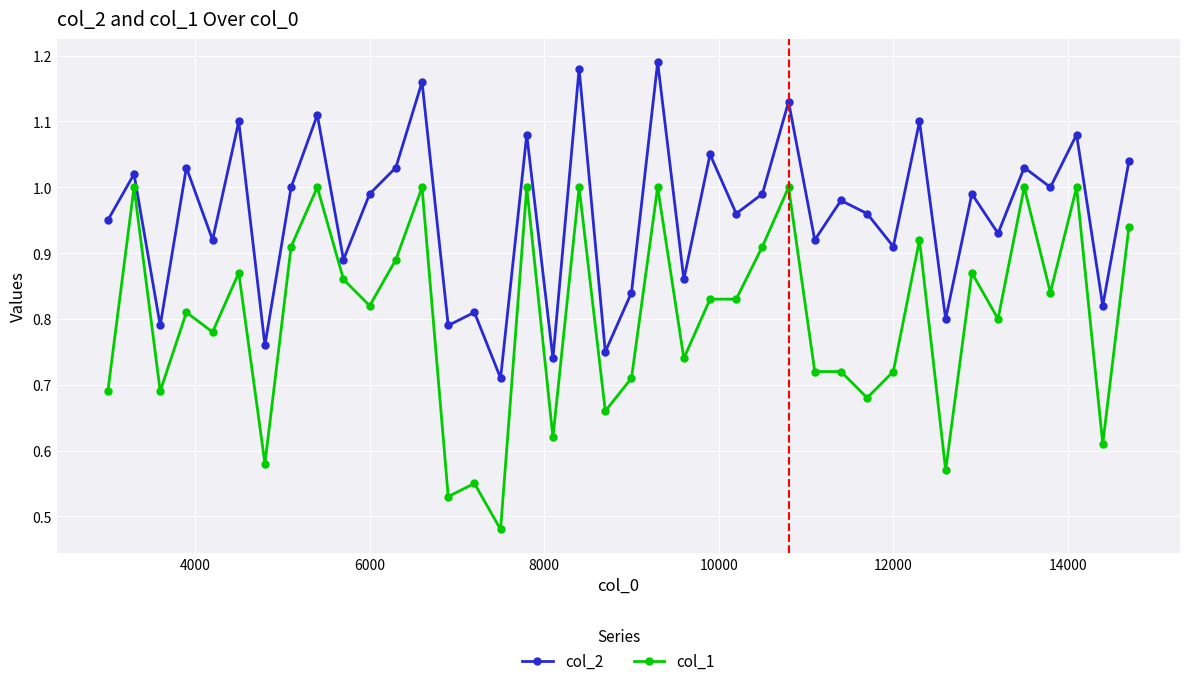

How many interior local valleys does the col_2 series have?

16